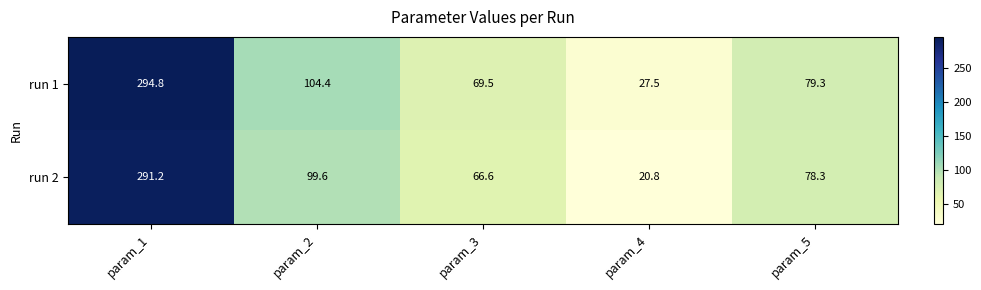

Which category has the highest value in the run 2 series?

param_1